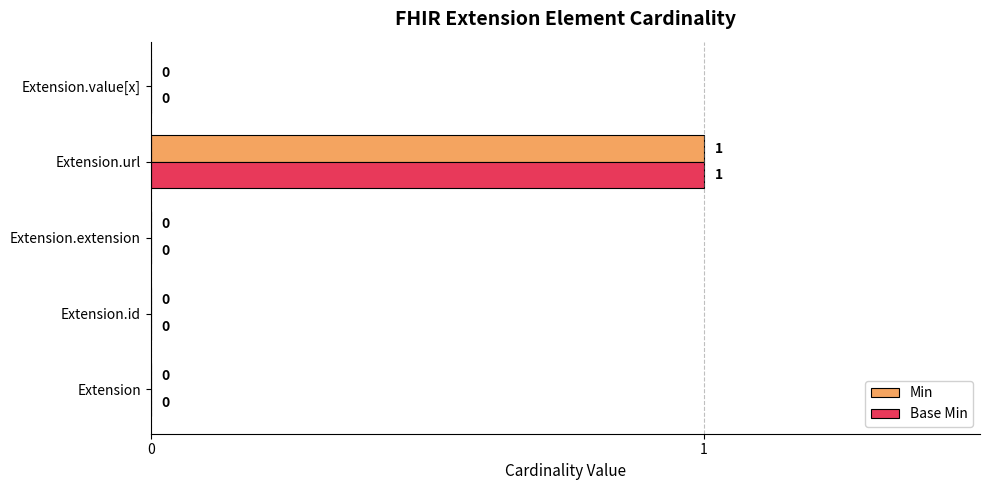

How many data points in Min are above 0?

1